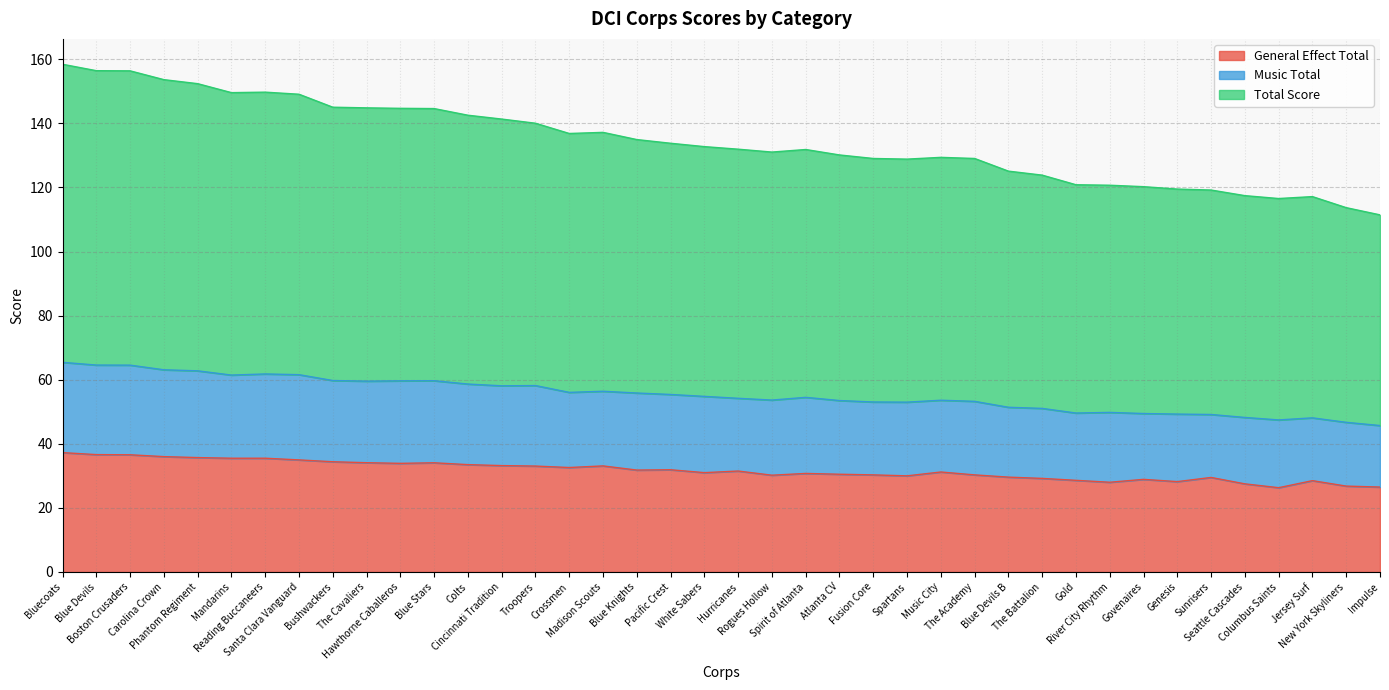

At how many categories does at least one series exceed 53?

40